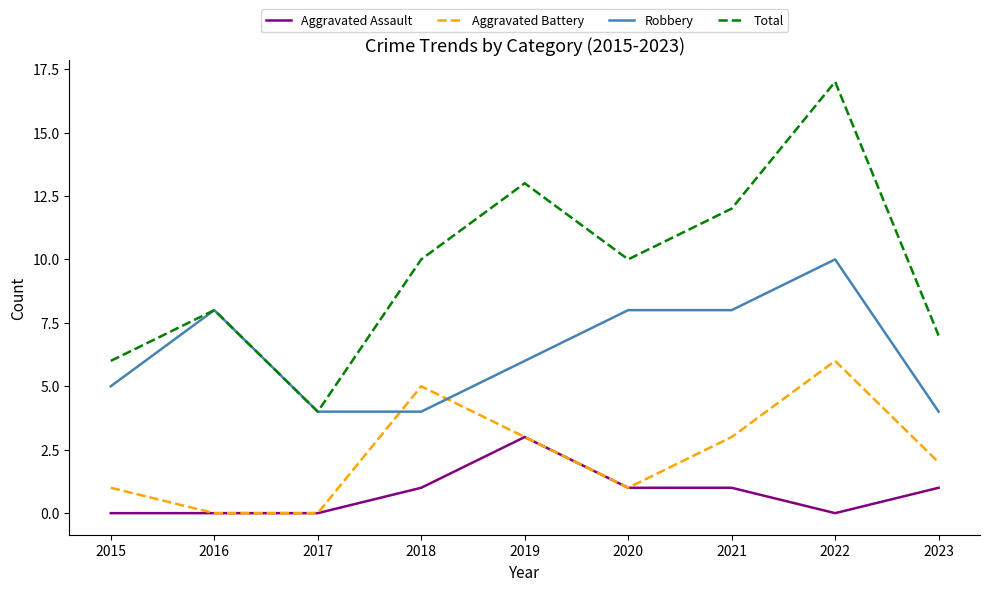

Read the Total value at 2023.

7